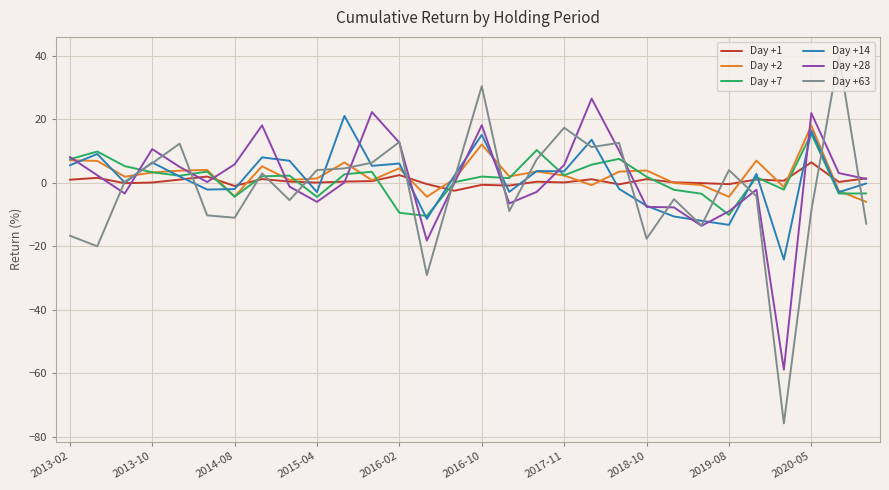

List the series in order of their peak value, highest first.

Day +63, Day +28, Day +14, Day +2, Day +7, Day +1